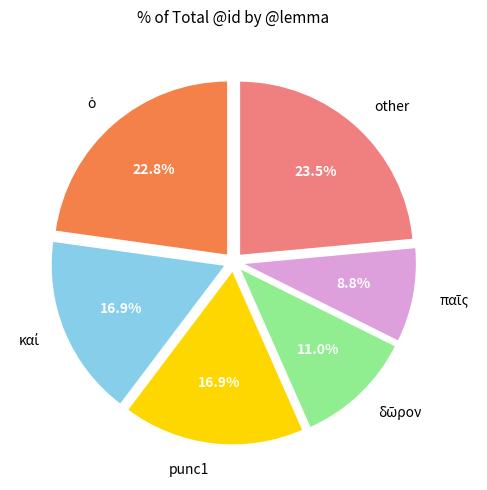

Does any single category account for the majority?

No